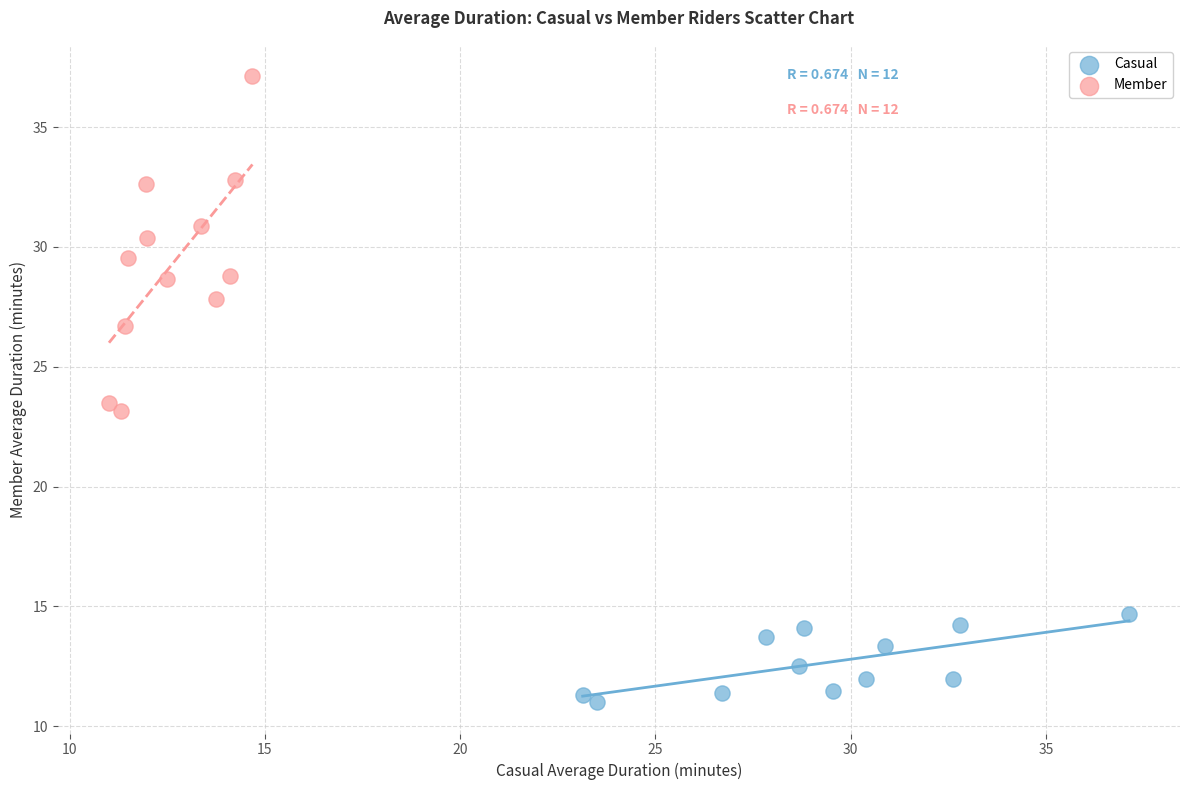

Which series has the largest Y range (max minus min)?

Member